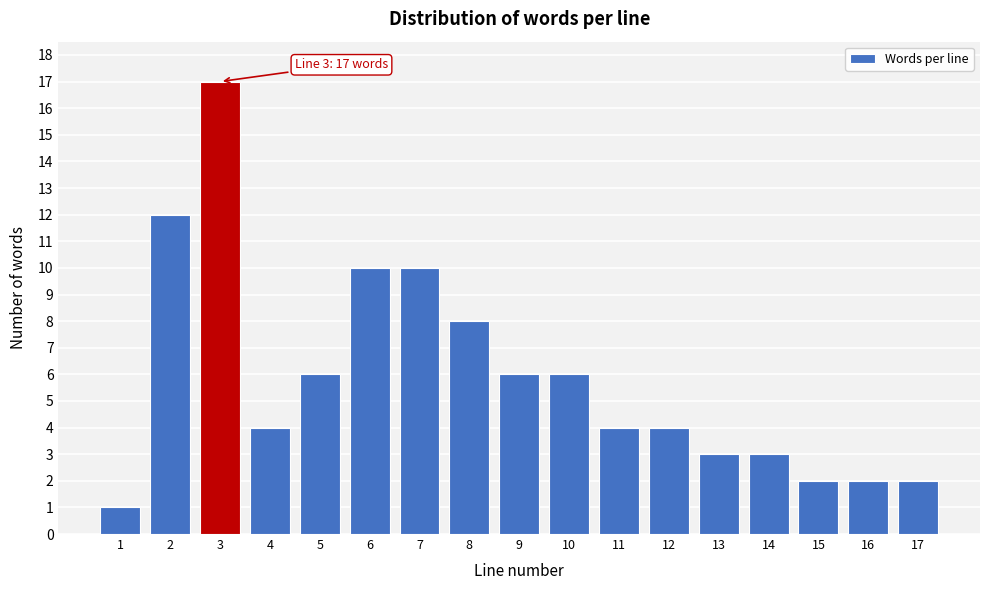

Reading left to right, what are all the values shown in this chart?

1	12	17	4	6	10	10	8	6	6	4	4	3	3	2	2	2